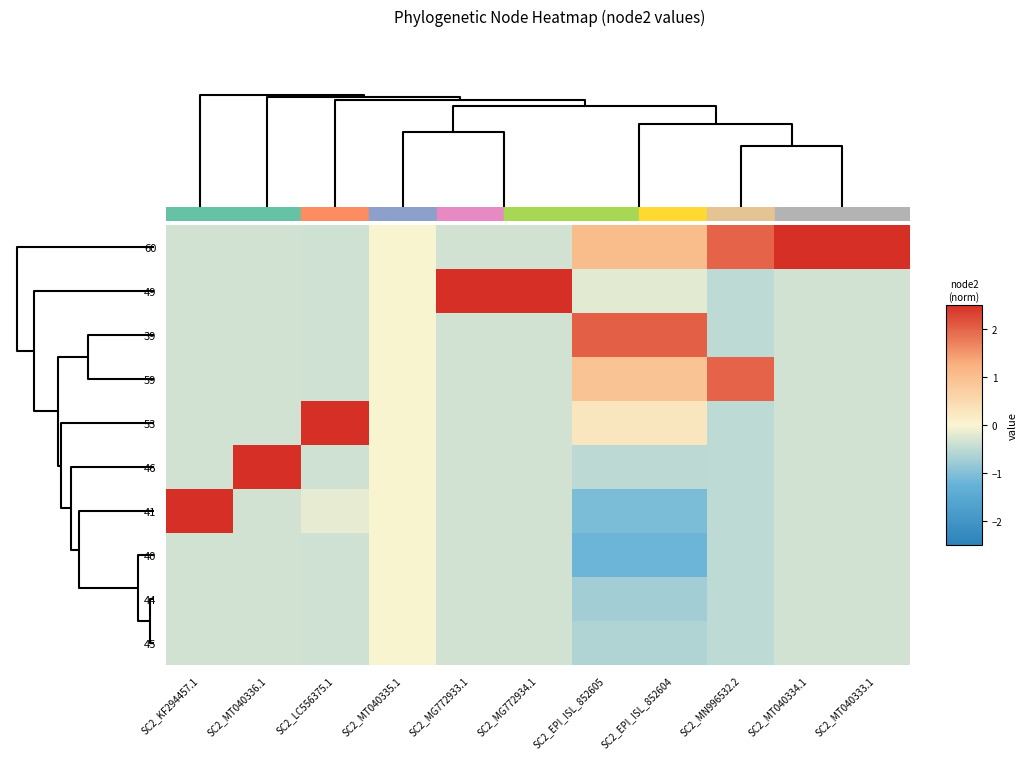

Reading left to right, what are all the values shown in this chart?

60: SC2_KF294457.1=-0.3	SC2_MT040336.1=-0.3	SC2_LC556375.1=-0.4	SC2_MT040335.1=0.0	SC2_MG772933.1=-0.3	SC2_MG772934.1=-0.3	SC2_EPI_ISL_852605=1.0	SC2_EPI_ISL_852604=1.0	SC2_MN996532.2=2.0	SC2_MT040334.1=3.0	SC2_MT040333.1=3.0
49: SC2_KF294457.1=-0.3	SC2_MT040336.1=-0.3	SC2_LC556375.1=-0.4	SC2_MT040335.1=0.0	SC2_MG772933.1=3.0	SC2_MG772934.1=3.0	SC2_EPI_ISL_852605=-0.2	SC2_EPI_ISL_852604=-0.2	SC2_MN996532.2=-0.5	SC2_MT040334.1=-0.3	SC2_MT040333.1=-0.3
39: SC2_KF294457.1=-0.3	SC2_MT040336.1=-0.3	SC2_LC556375.1=-0.4	SC2_MT040335.1=0.0	SC2_MG772933.1=-0.3	SC2_MG772934.1=-0.3	SC2_EPI_ISL_852605=2.0	SC2_EPI_ISL_852604=2.0	SC2_MN996532.2=-0.5	SC2_MT040334.1=-0.3	SC2_MT040333.1=-0.3
59: SC2_KF294457.1=-0.3	SC2_MT040336.1=-0.3	SC2_LC556375.1=-0.4	SC2_MT040335.1=0.0	SC2_MG772933.1=-0.3	SC2_MG772934.1=-0.3	SC2_EPI_ISL_852605=0.9	SC2_EPI_ISL_852604=0.9	SC2_MN996532.2=2.0	SC2_MT040334.1=-0.3	SC2_MT040333.1=-0.3
53: SC2_KF294457.1=-0.3	SC2_MT040336.1=-0.3	SC2_LC556375.1=3.0	SC2_MT040335.1=0.0	SC2_MG772933.1=-0.3	SC2_MG772934.1=-0.3	SC2_EPI_ISL_852605=0.3	SC2_EPI_ISL_852604=0.3	SC2_MN996532.2=-0.5	SC2_MT040334.1=-0.3	SC2_MT040333.1=-0.3
46: SC2_KF294457.1=-0.3	SC2_MT040336.1=3.0	SC2_LC556375.1=-0.4	SC2_MT040335.1=0.0	SC2_MG772933.1=-0.3	SC2_MG772934.1=-0.3	SC2_EPI_ISL_852605=-0.5	SC2_EPI_ISL_852604=-0.5	SC2_MN996532.2=-0.5	SC2_MT040334.1=-0.3	SC2_MT040333.1=-0.3
41: SC2_KF294457.1=3.0	SC2_MT040336.1=-0.3	SC2_LC556375.1=-0.2	SC2_MT040335.1=0.0	SC2_MG772933.1=-0.3	SC2_MG772934.1=-0.3	SC2_EPI_ISL_852605=-1.1	SC2_EPI_ISL_852604=-1.1	SC2_MN996532.2=-0.5	SC2_MT040334.1=-0.3	SC2_MT040333.1=-0.3
40: SC2_KF294457.1=-0.3	SC2_MT040336.1=-0.3	SC2_LC556375.1=-0.4	SC2_MT040335.1=0.0	SC2_MG772933.1=-0.3	SC2_MG772934.1=-0.3	SC2_EPI_ISL_852605=-1.2	SC2_EPI_ISL_852604=-1.2	SC2_MN996532.2=-0.5	SC2_MT040334.1=-0.3	SC2_MT040333.1=-0.3
44: SC2_KF294457.1=-0.3	SC2_MT040336.1=-0.3	SC2_LC556375.1=-0.4	SC2_MT040335.1=0.0	SC2_MG772933.1=-0.3	SC2_MG772934.1=-0.3	SC2_EPI_ISL_852605=-0.7	SC2_EPI_ISL_852604=-0.7	SC2_MN996532.2=-0.5	SC2_MT040334.1=-0.3	SC2_MT040333.1=-0.3
45: SC2_KF294457.1=-0.3	SC2_MT040336.1=-0.3	SC2_LC556375.1=-0.4	SC2_MT040335.1=0.0	SC2_MG772933.1=-0.3	SC2_MG772934.1=-0.3	SC2_EPI_ISL_852605=-0.6	SC2_EPI_ISL_852604=-0.6	SC2_MN996532.2=-0.5	SC2_MT040334.1=-0.3	SC2_MT040333.1=-0.3